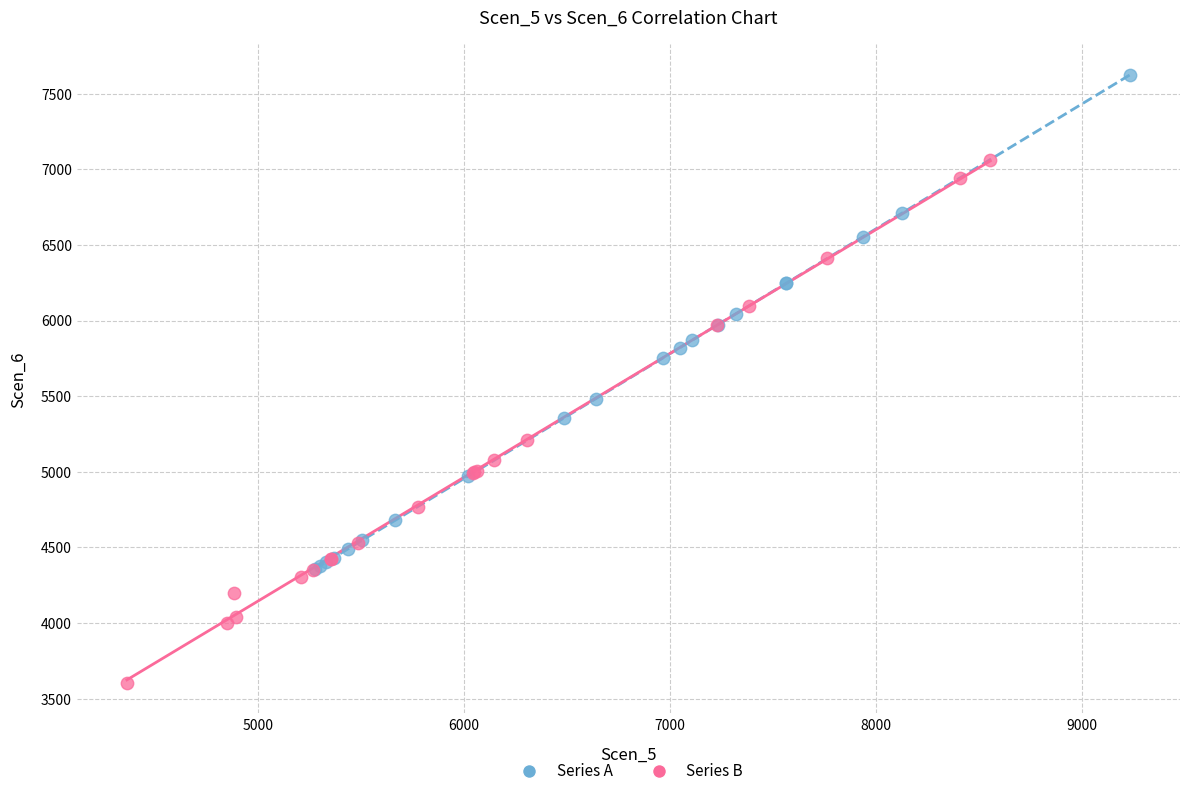

Which series contains the highest Y value?

Series A